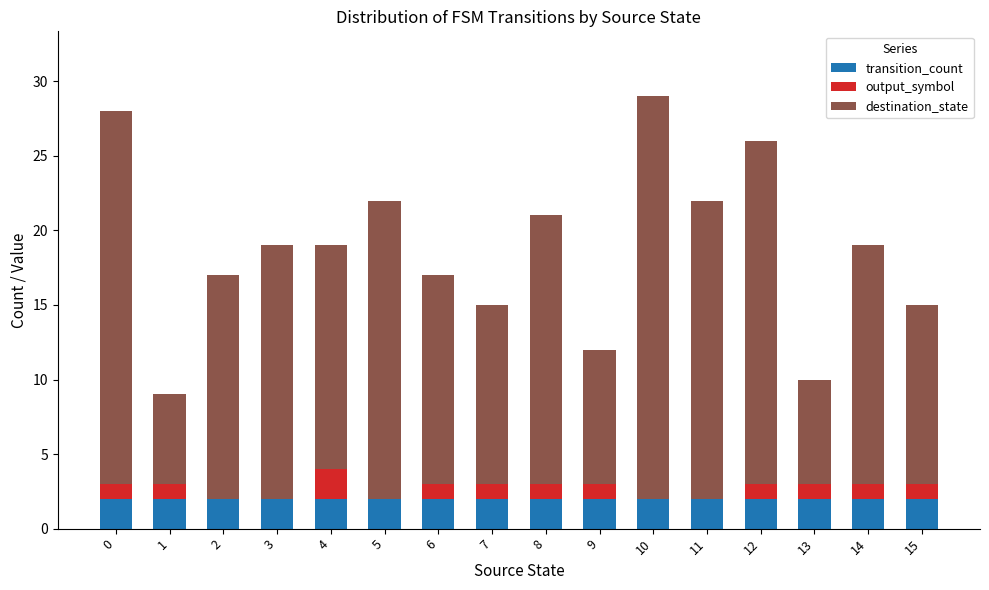

True or false: transition_count has a value of 2 at 6.

True